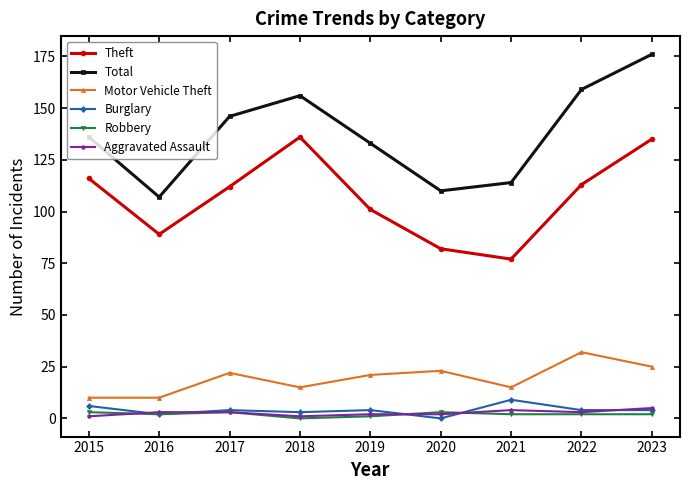

True or false: Theft and Motor Vehicle Theft intersect in this chart.

False